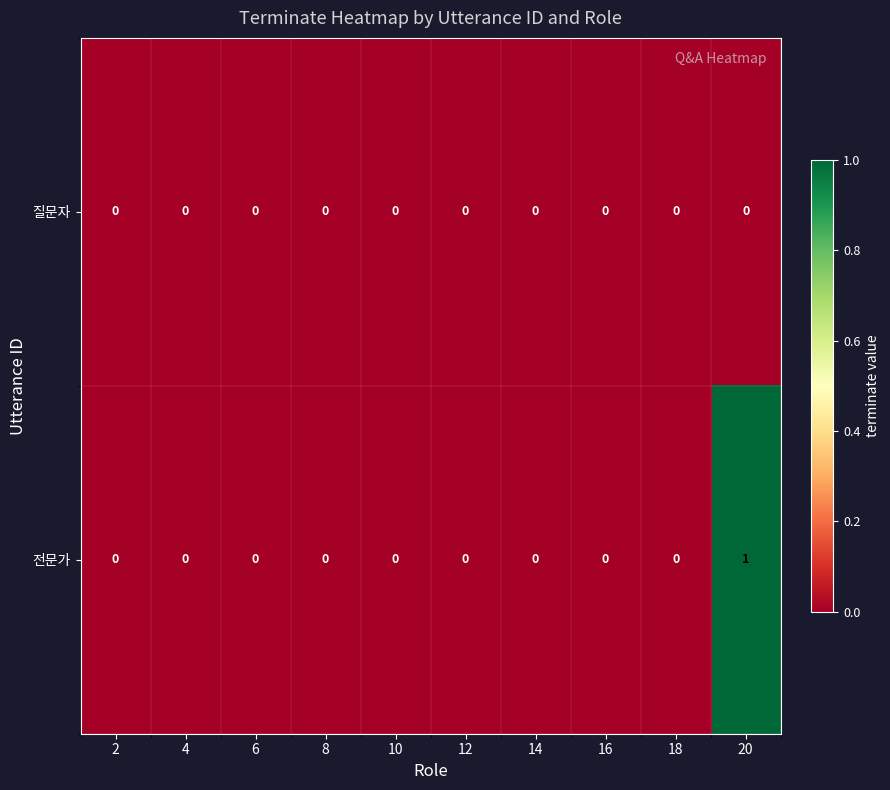

Which category has the highest value across all series?

20